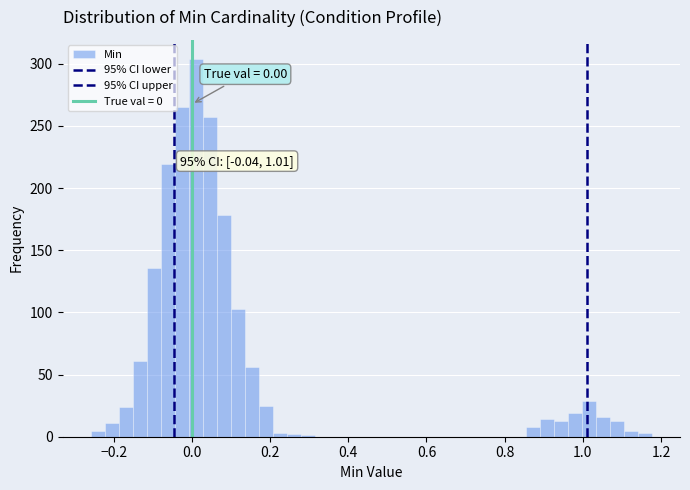

Around what value on the x-axis is the tallest bar? Give the approximate position of its centre, as read against the axis.

0.00